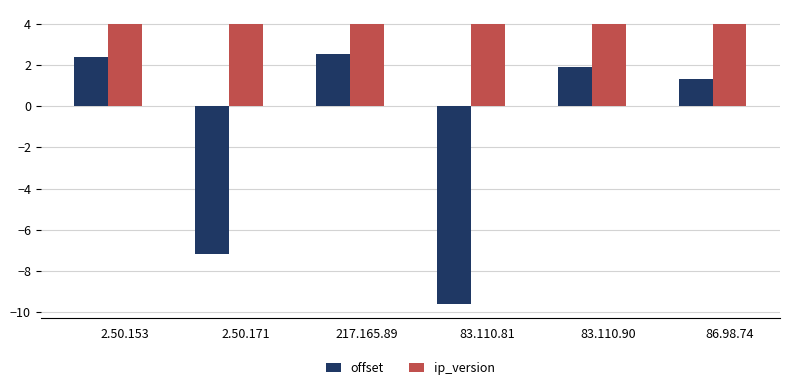

What is the sum of all offset values?

-8.6